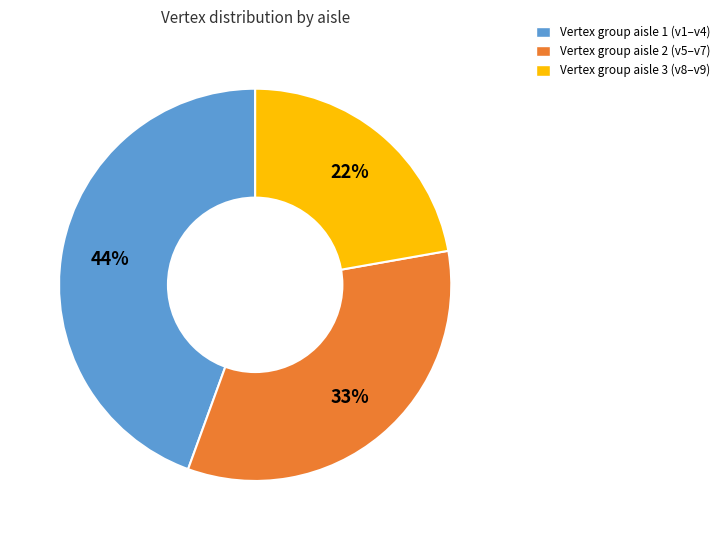

What is the ratio of the value at Vertex group aisle 1 (v1–v4) to the value at Vertex group aisle 3 (v8–v9)?

2.0